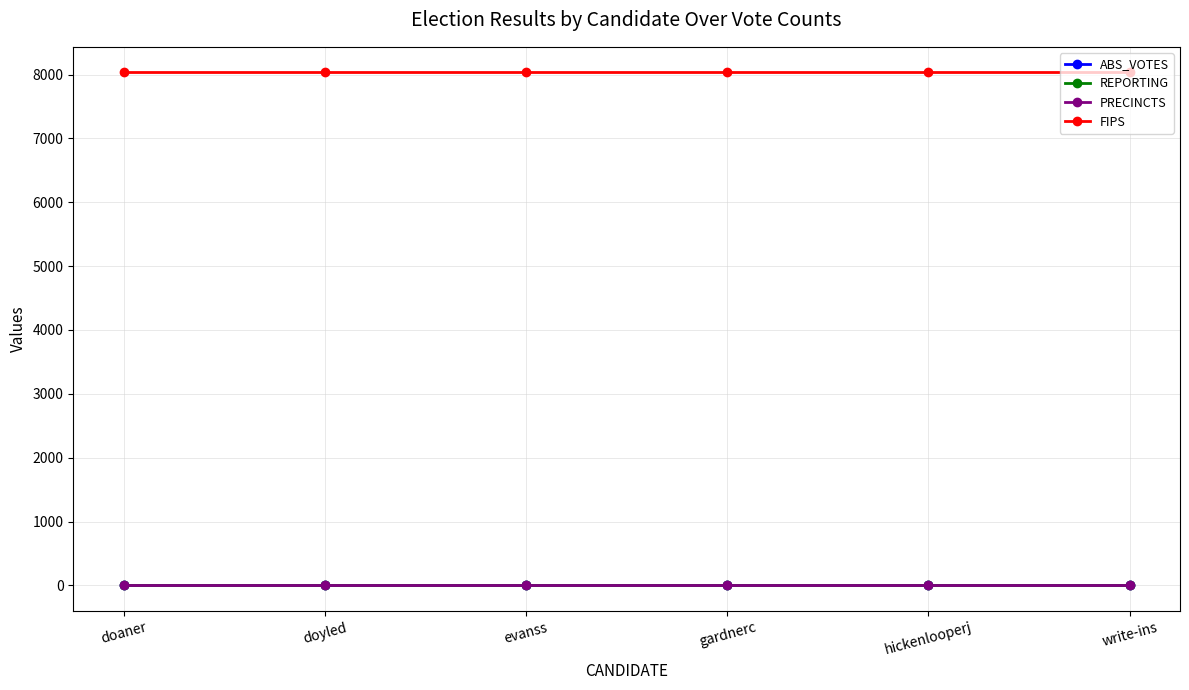

Is this an area chart (filled region under the line)?

No